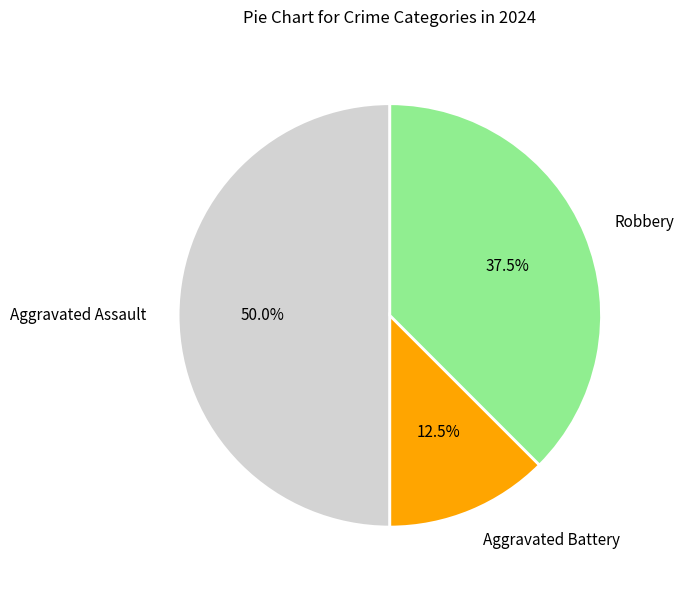

Approximately how many times larger is the value at Aggravated Battery compared to Robbery?

0.3